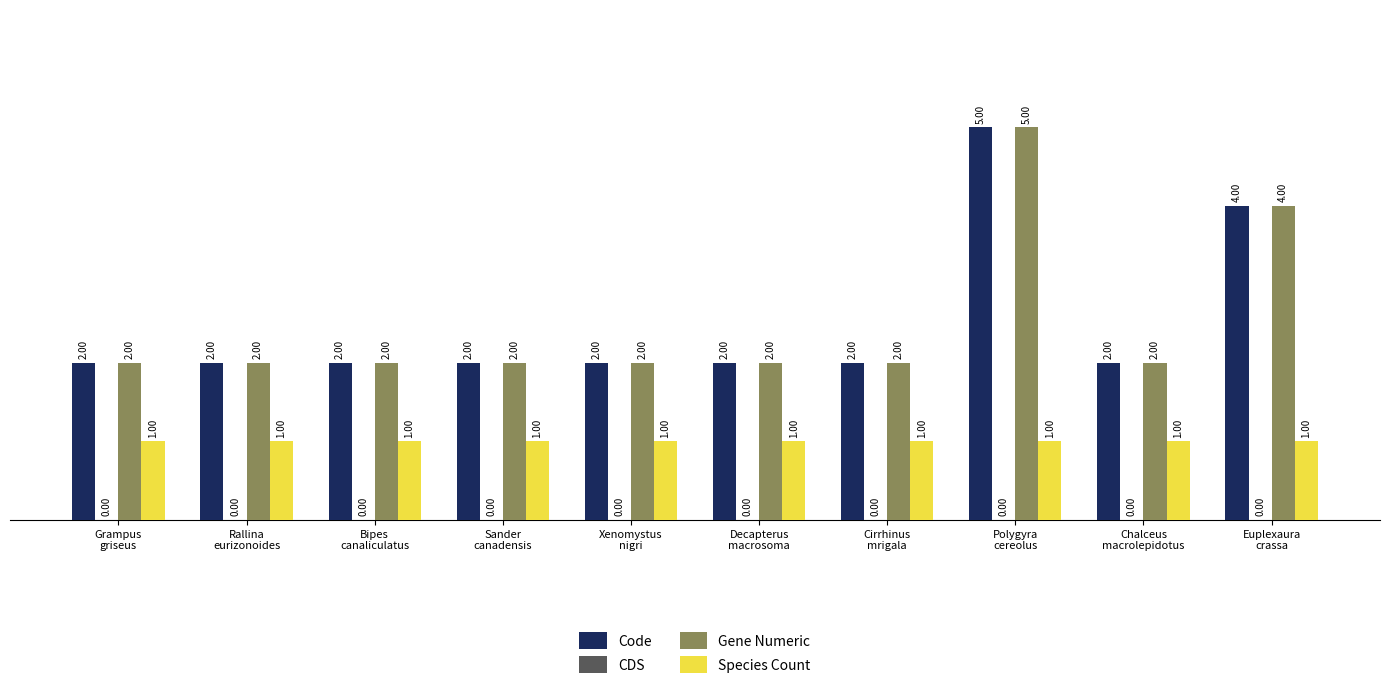

What is the sum of all Gene Numeric values?

25